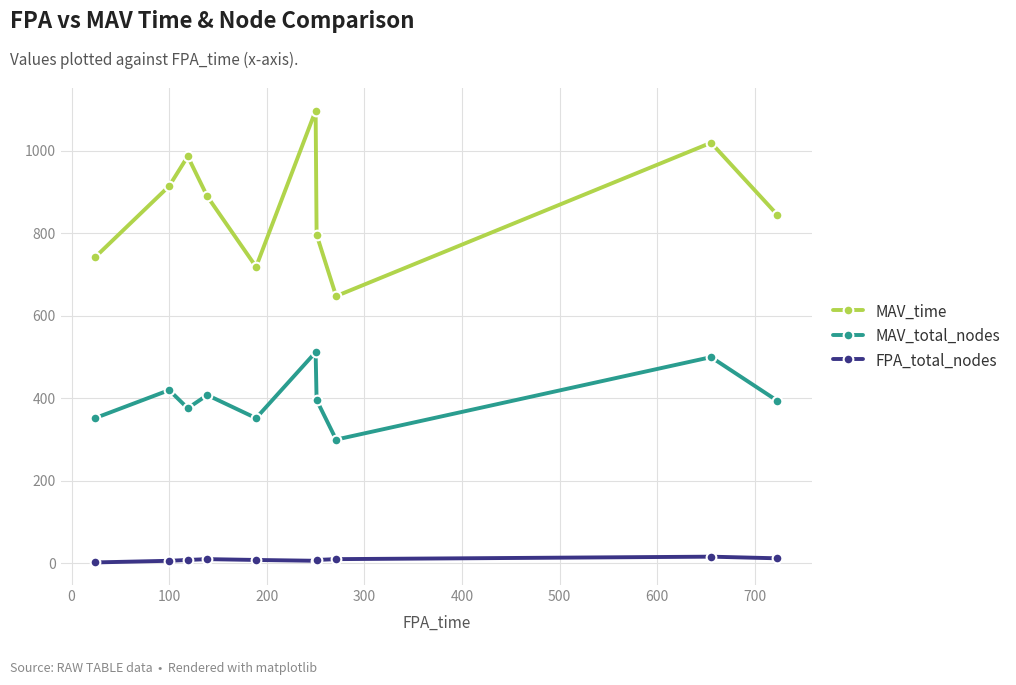

Rank the series by their average value, from highest to lowest.

MAV_time, MAV_total_nodes, FPA_total_nodes